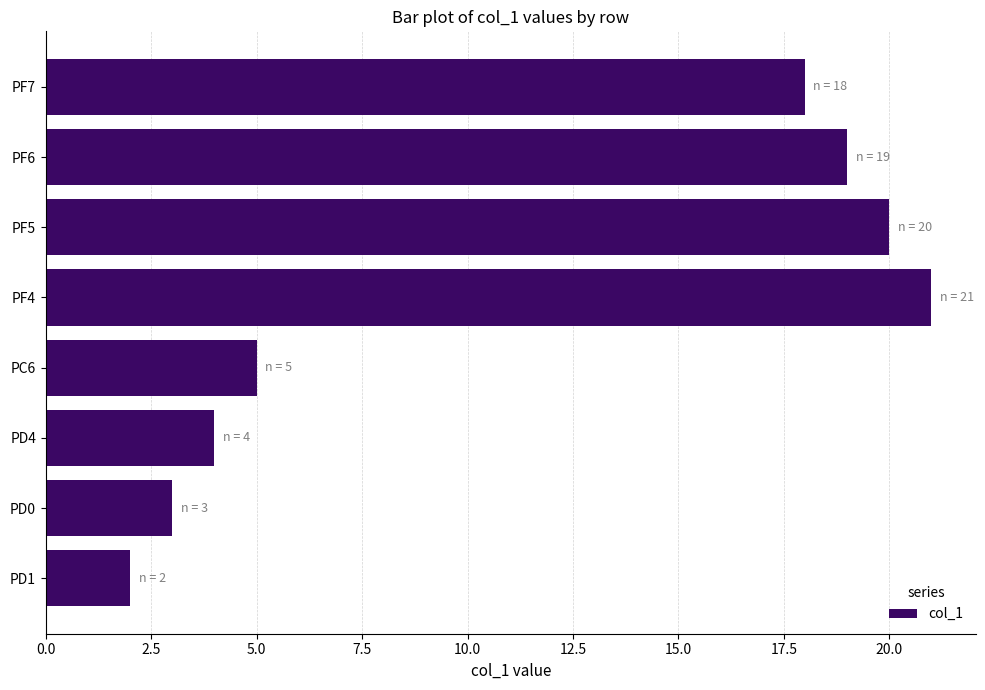

True or false: the data shows 1 at PC6.

False